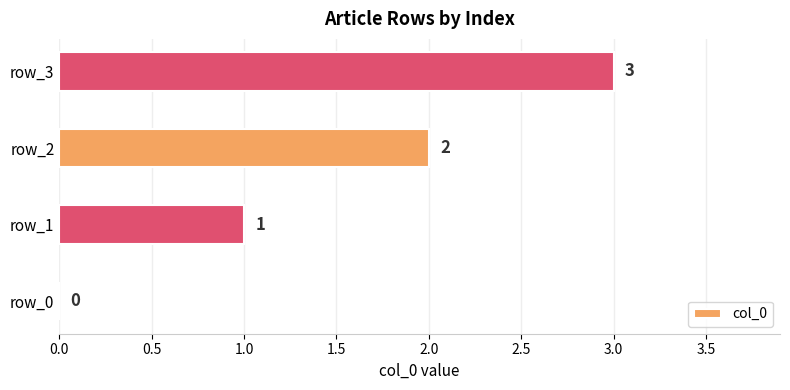

At which label is the value closest to 1?

row_1